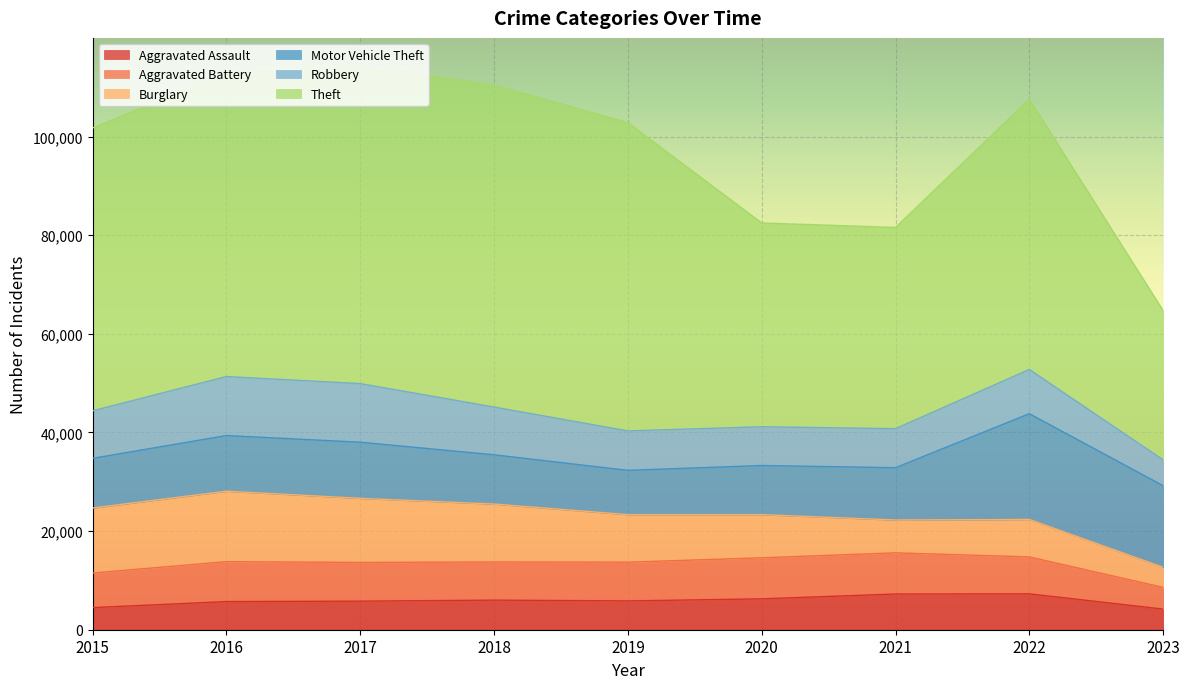

The value of Aggravated Assault at 2023 is 1401. True or false?

False